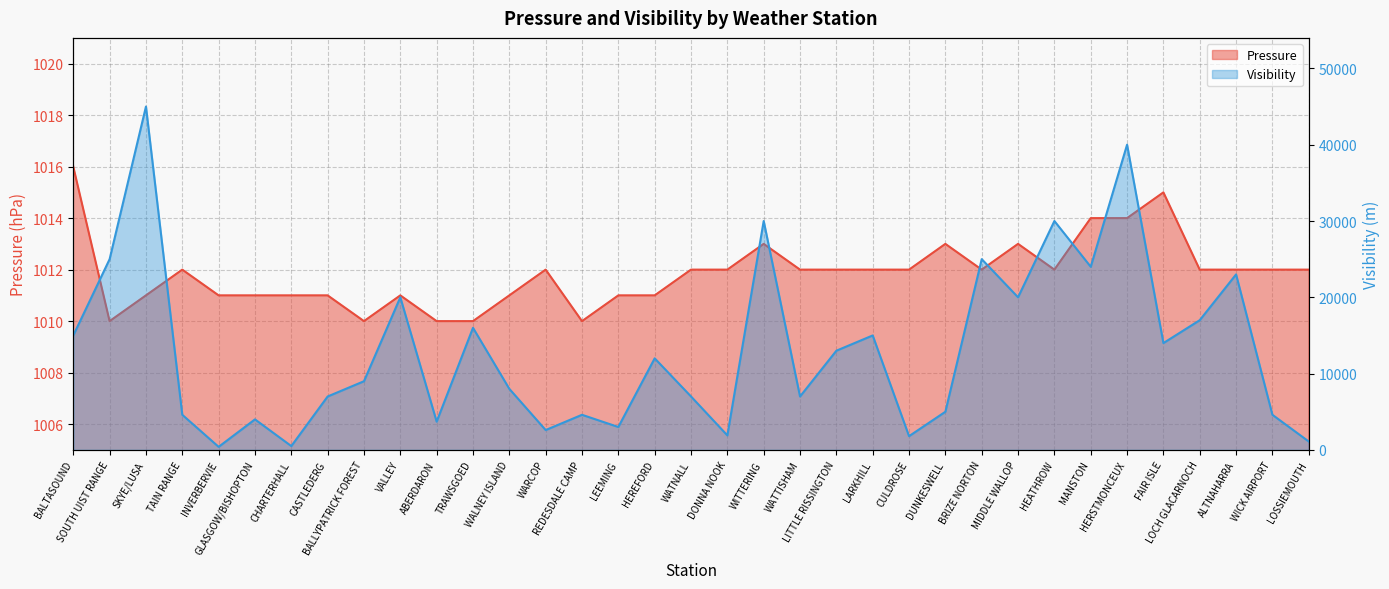

The value of Visibility at BALLYPATRICK FOREST is 9000. True or false?

True